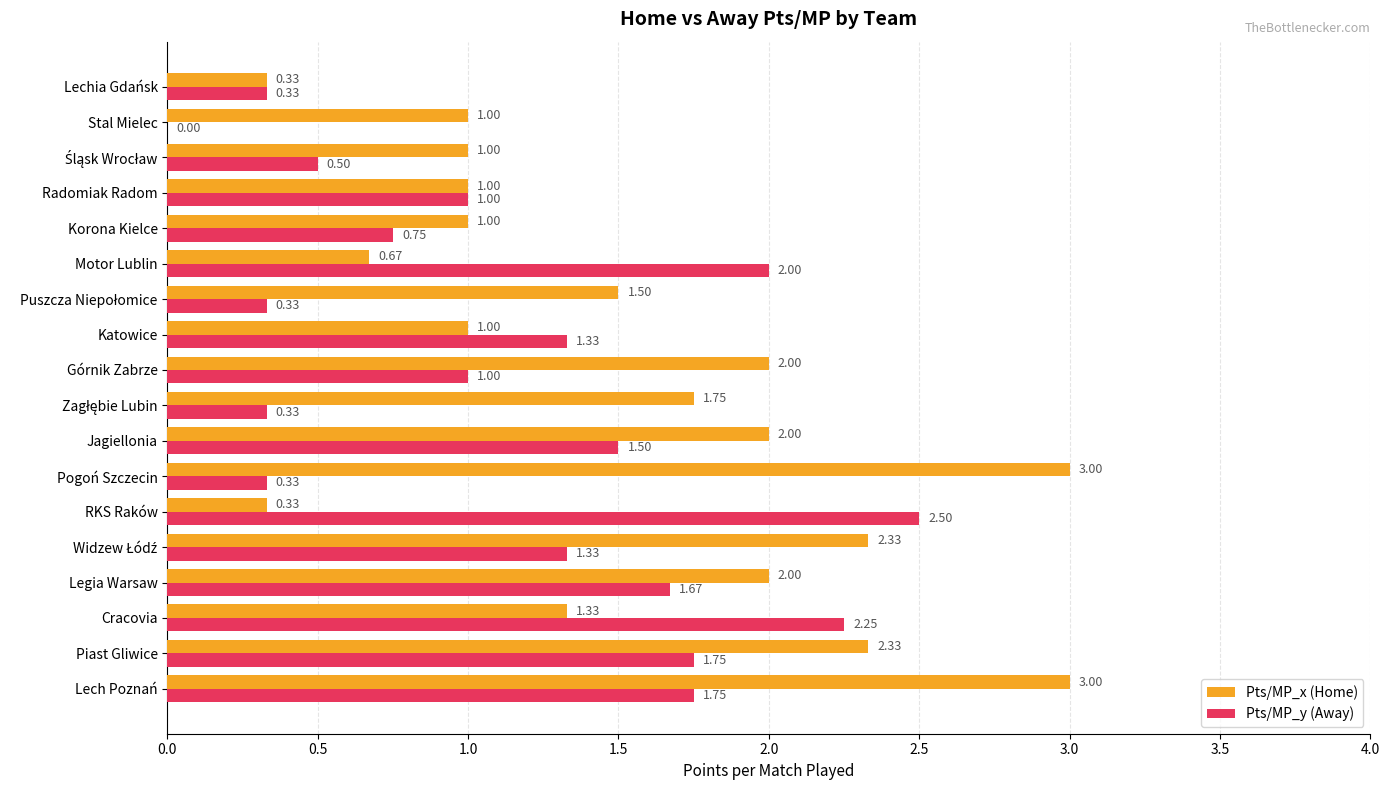

What is the total value across all series at RKS Raków?

2.8